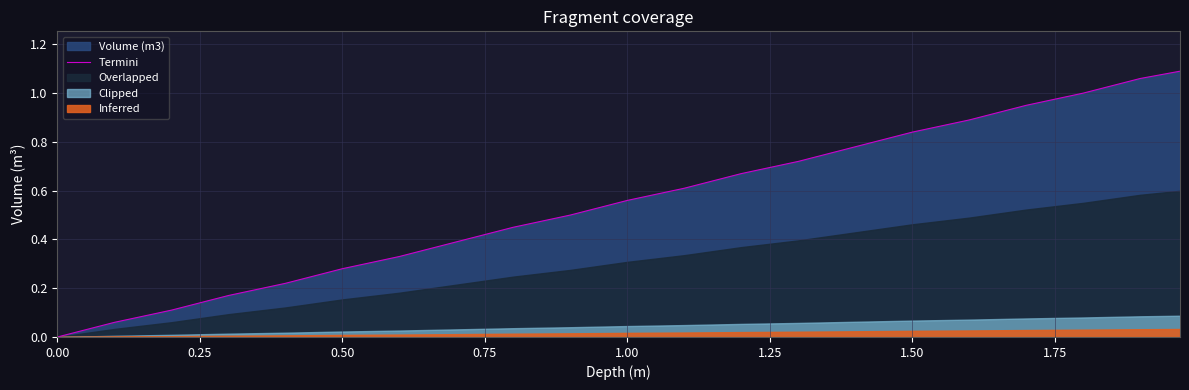

Is it true that Termini equals 0.2 at 0.50?

False